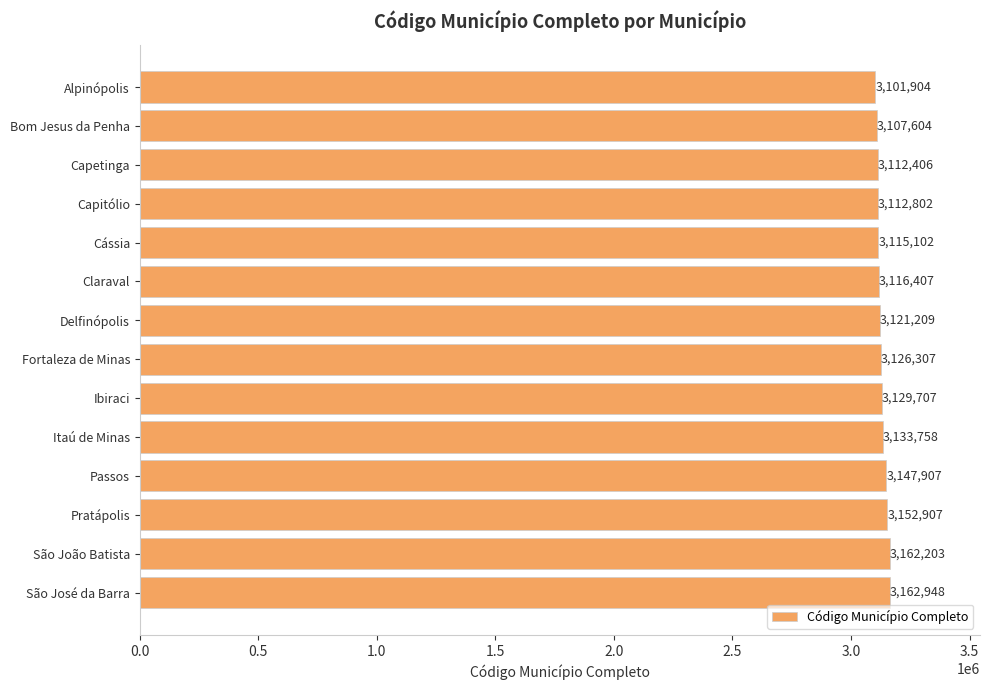

Approximately how many times larger is the value at Claraval compared to Capitólio?

1.0